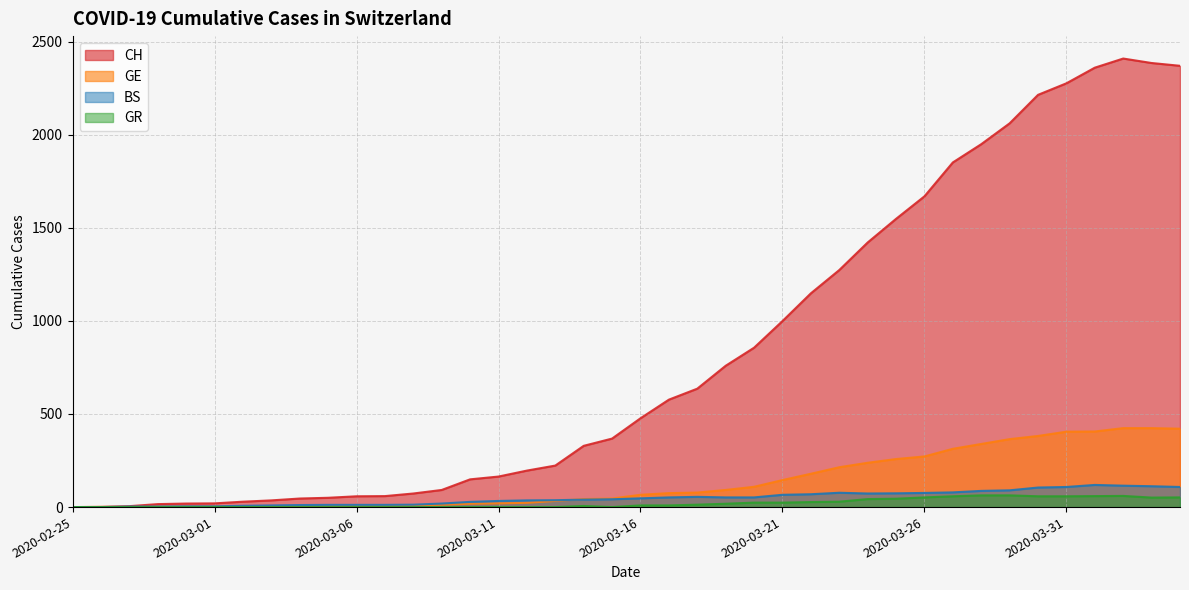

Rank the series at 2020-02-28 from highest to lowest value.

CH, BS, GE, GR